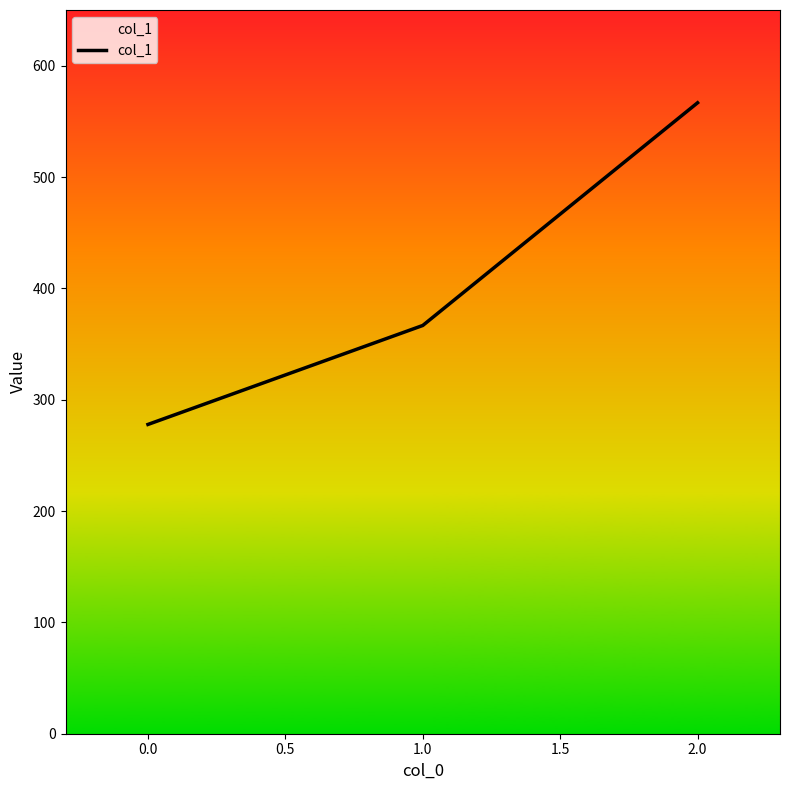

Does the chart have visible grid lines?

No